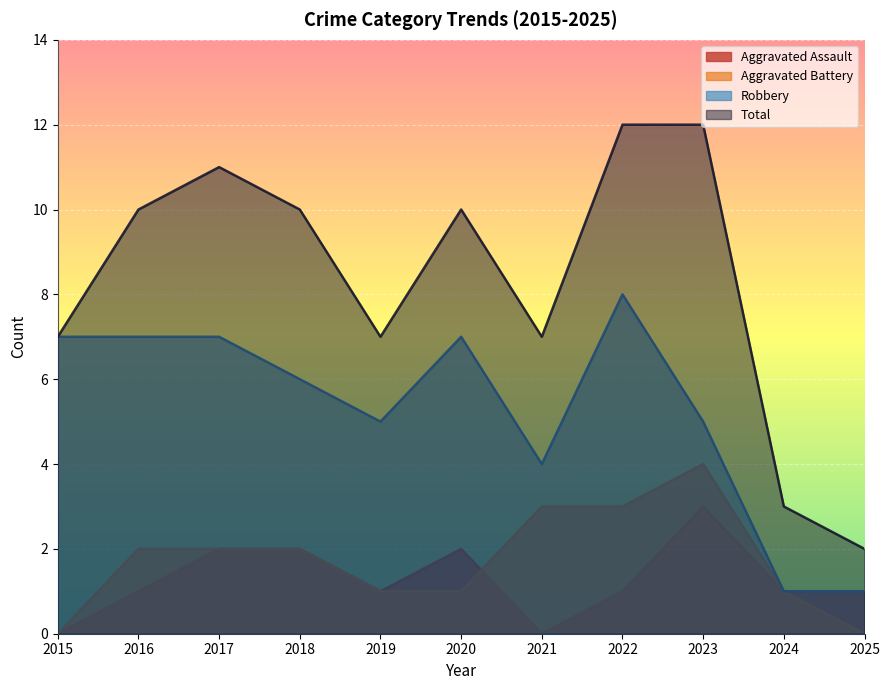

How many interior local peaks does the Aggravated Battery series have?

1